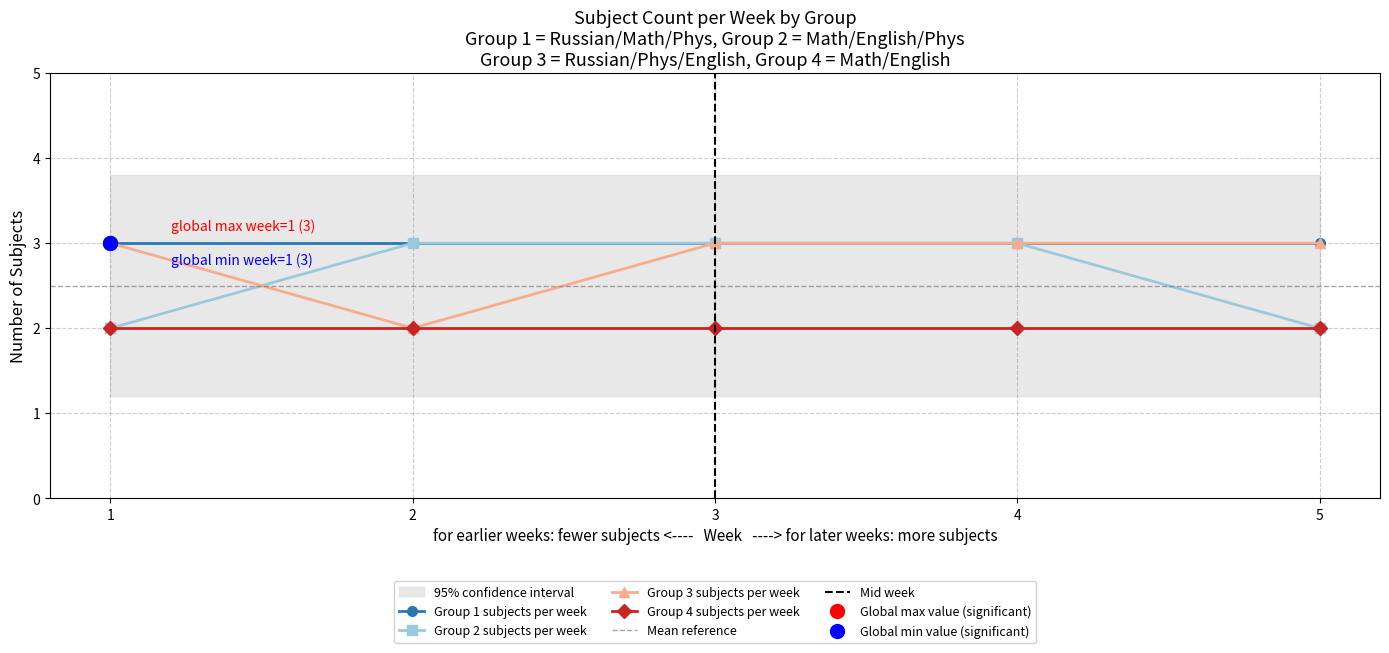

What is the total value across all series at 5?

5